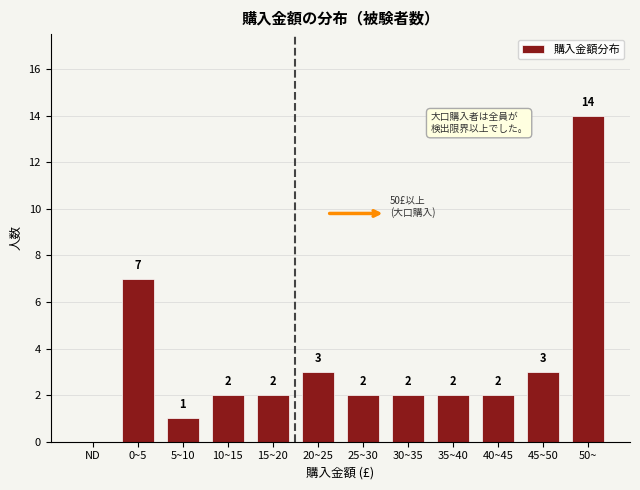

Reading left to right, what are all the values shown in this chart?

ND=0	0~5=7	5~10=1	10~15=2	15~20=2	20~25=3	25~30=2	30~35=2	35~40=2	40~45=2	45~50=3	50~=14